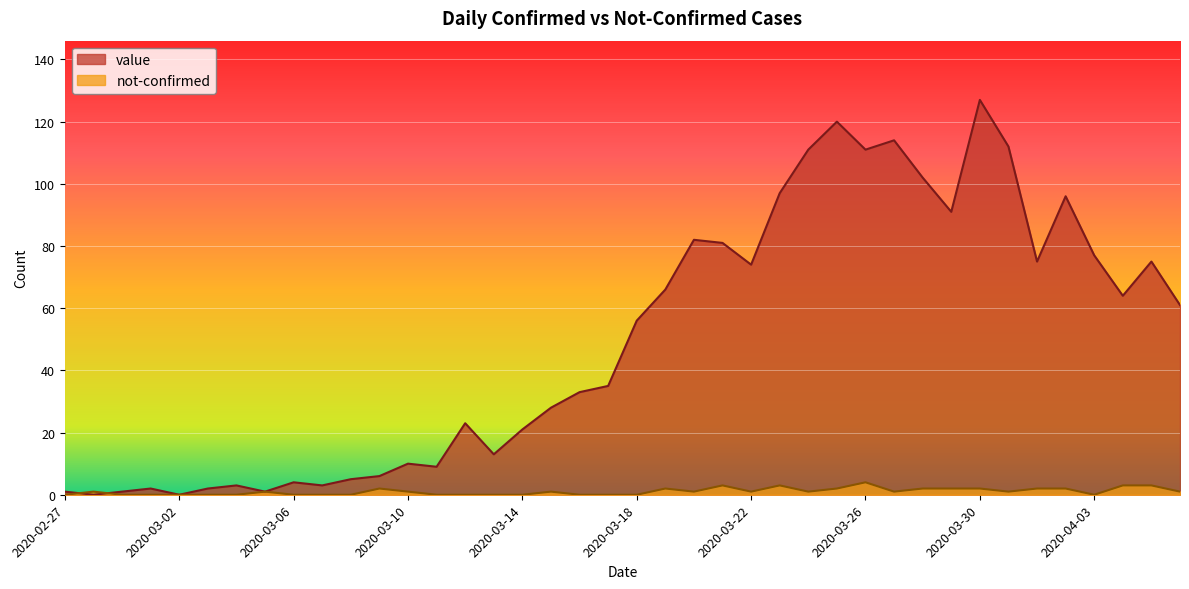

Which series has the largest total across all categories?

value